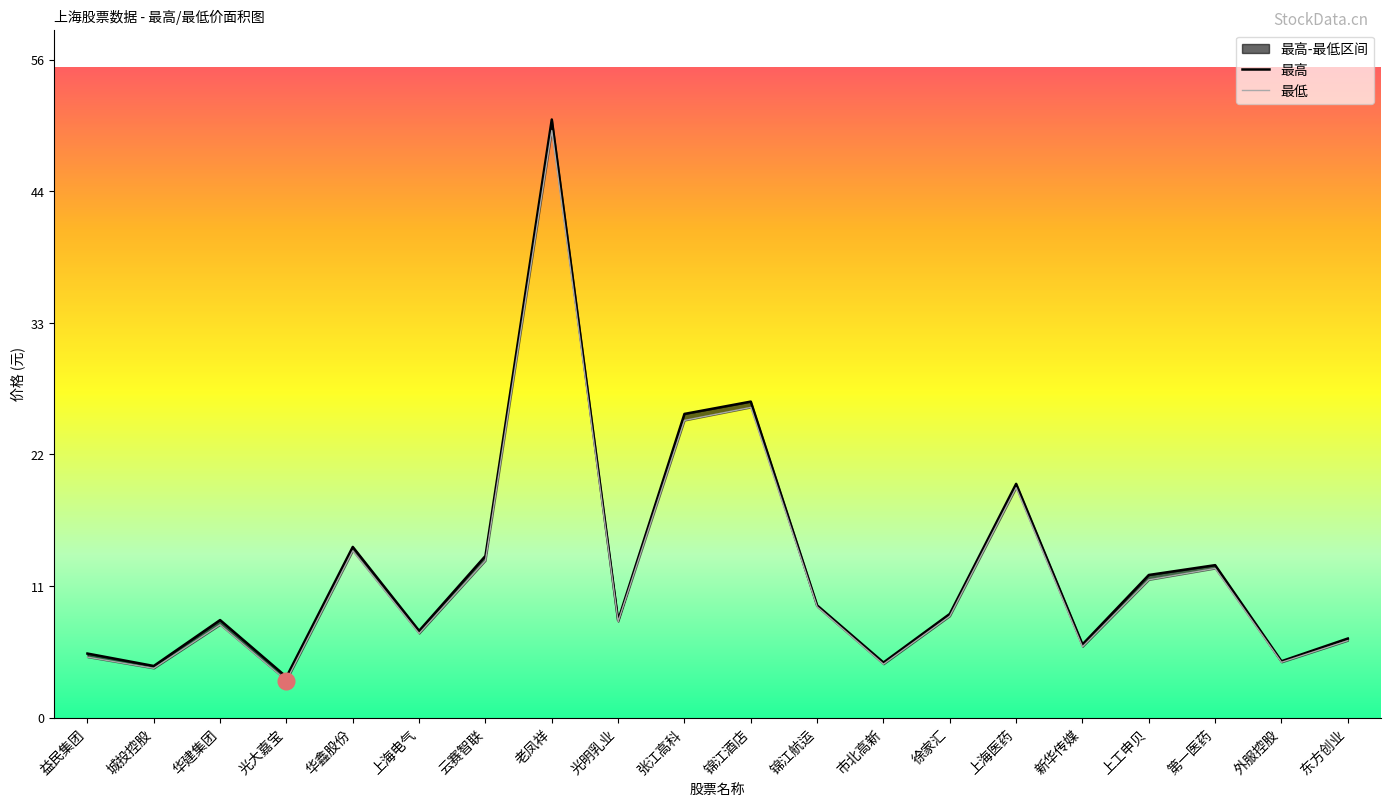

How many categories are shown in the chart?

20